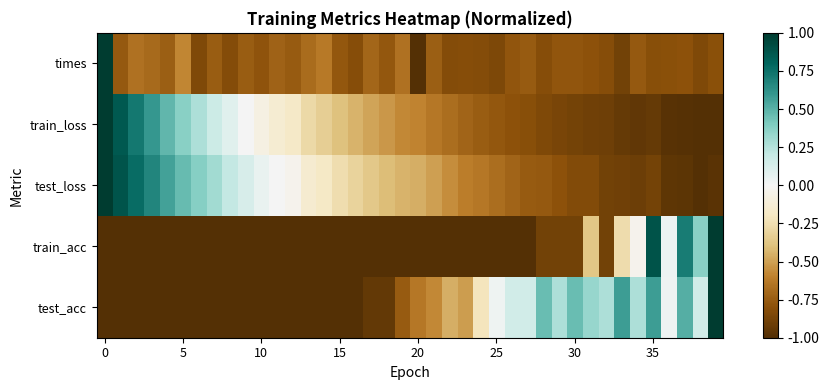

Reading left to right, list all the values displayed in this chart.

times: 1.0	-0.8	-0.7	-0.7	-0.7	-0.6	-0.8	-0.7	-0.8	-0.7	-0.8	-0.7	-0.8	-0.7	-0.6	-0.8	-0.8	-0.7	-0.8	-0.7	-1.0	-0.7	-0.8	-0.8	-0.8	-0.9	-0.8	-0.8	-0.8	-0.8	-0.8	-0.8	-0.8	-0.9	-0.8	-0.8	-0.8	-0.8	-0.8	-0.8
train_loss: 1.0	0.9	0.7	0.6	0.5	0.4	0.3	0.2	0.1	0.0	-0.1	-0.1	-0.2	-0.3	-0.3	-0.4	-0.4	-0.5	-0.5	-0.6	-0.6	-0.6	-0.7	-0.7	-0.7	-0.8	-0.8	-0.8	-0.8	-0.9	-0.9	-0.9	-0.9	-0.9	-1.0	-0.9	-1.0	-1.0	-1.0	-1.0
test_loss: 1.0	0.9	0.8	0.7	0.6	0.5	0.4	0.3	0.2	0.1	0.1	0.0	-0.0	-0.1	-0.2	-0.3	-0.3	-0.4	-0.4	-0.4	-0.5	-0.5	-0.6	-0.6	-0.6	-0.7	-0.7	-0.8	-0.8	-0.8	-0.8	-0.8	-0.9	-0.9	-0.9	-0.9	-1.0	-1.0	-1.0	-1.0
train_acc: -1.0	-1.0	-1.0	-1.0	-1.0	-1.0	-1.0	-1.0	-1.0	-1.0	-1.0	-1.0	-1.0	-1.0	-1.0	-1.0	-1.0	-1.0	-1.0	-1.0	-1.0	-1.0	-1.0	-1.0	-1.0	-1.0	-1.0	-1.0	-0.9	-0.9	-0.9	-0.4	-0.9	-0.3	-0.0	0.9	0.0	0.7	0.4	1.0
test_acc: -1.0	-1.0	-1.0	-1.0	-1.0	-1.0	-1.0	-1.0	-1.0	-1.0	-1.0	-1.0	-1.0	-1.0	-1.0	-1.0	-1.0	-0.9	-0.9	-0.8	-0.6	-0.6	-0.5	-0.5	-0.2	0.0	0.2	0.2	0.5	0.3	0.5	0.3	0.3	0.6	0.3	0.6	0.0	0.5	0.2	1.0